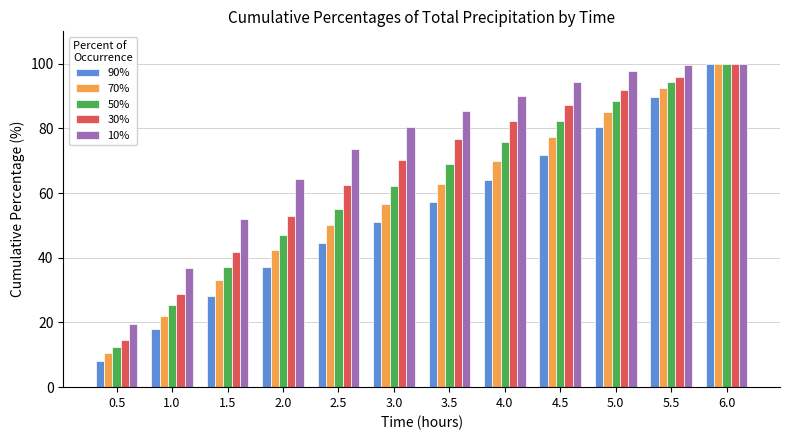

How many groups of bars are there?

12